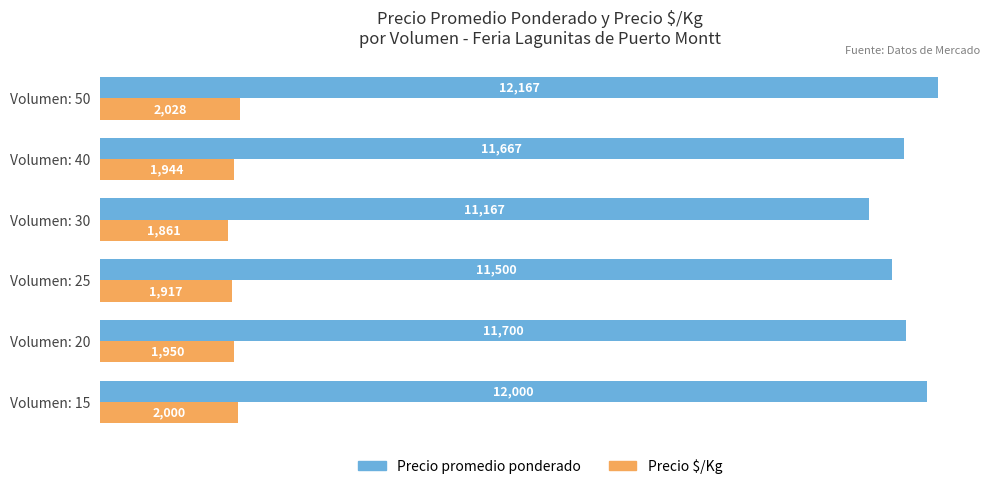

List the series in order of their overall mean, lowest first.

Precio $/Kg, Precio promedio ponderado